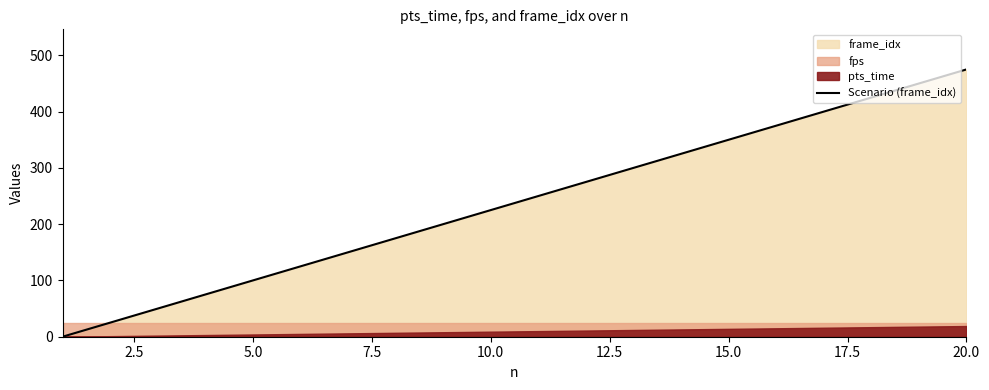

Is it true that Scenario (frame_idx) equals 475 at 20.0?

True